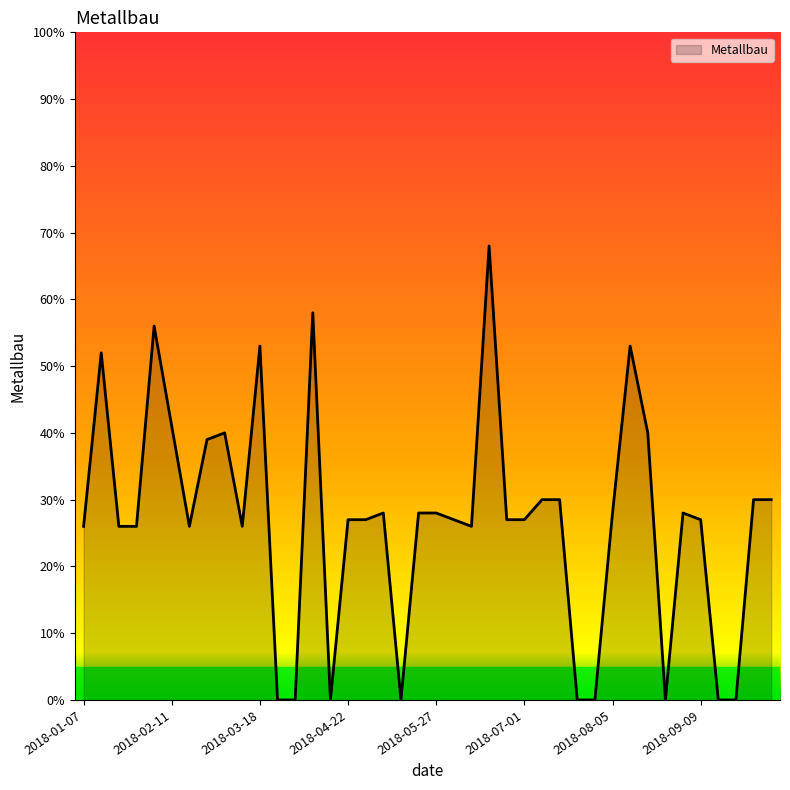

What is the greatest value displayed?

68